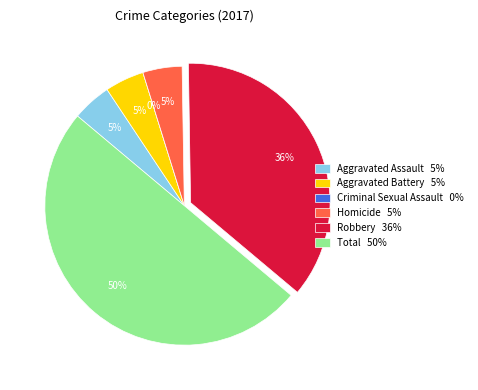

The Aggravated Assault slice represents 5% of the pie. True or false?

True